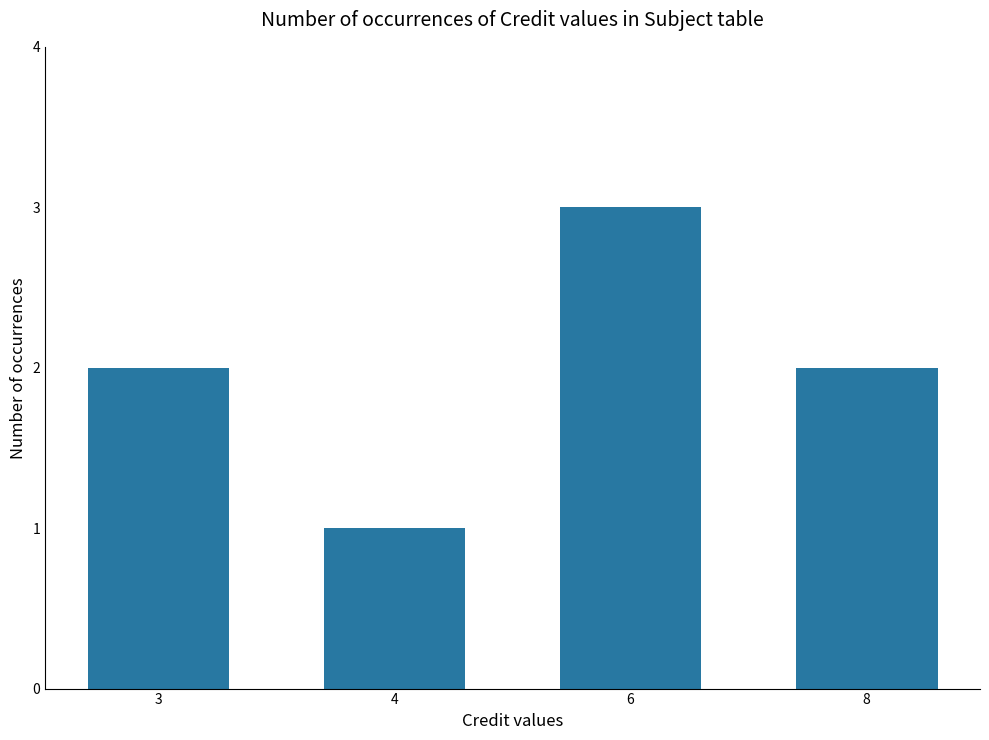

Reading left to right, extract all data points from this chart.

3=2	4=1	6=3	8=2